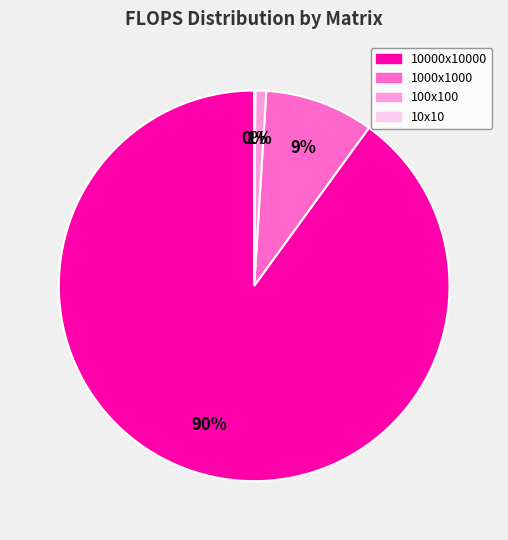

To the nearest percent, what is the difference between the largest and smallest slice percentages?

90%